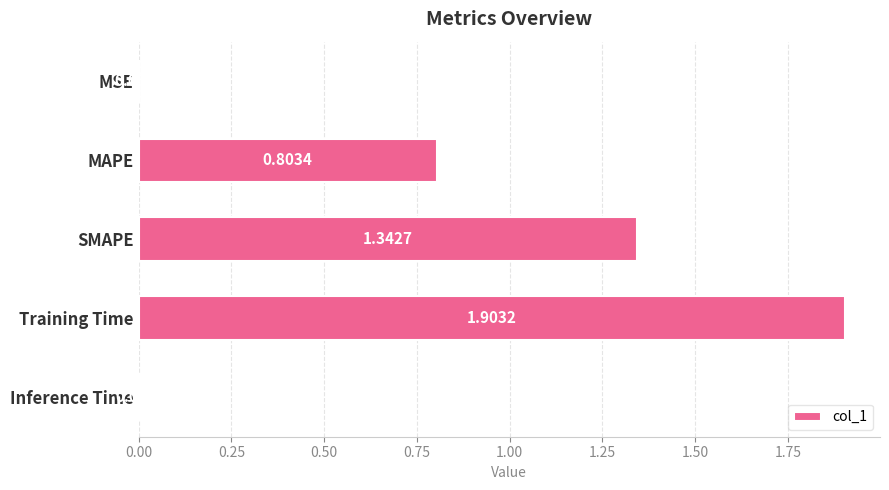

What is the average value?

0.8